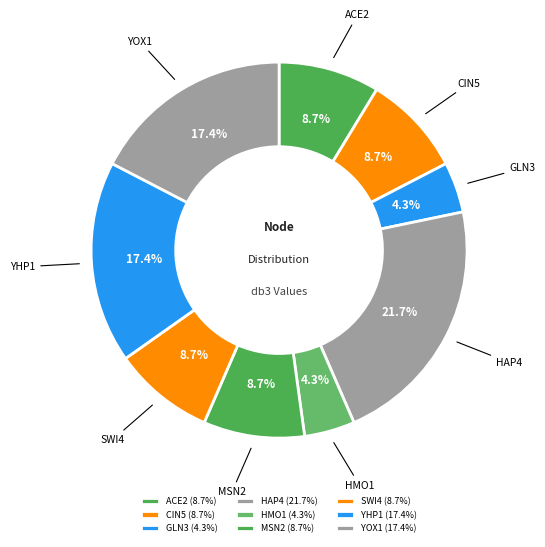

Between HMO1 and YOX1, which is larger?

YOX1